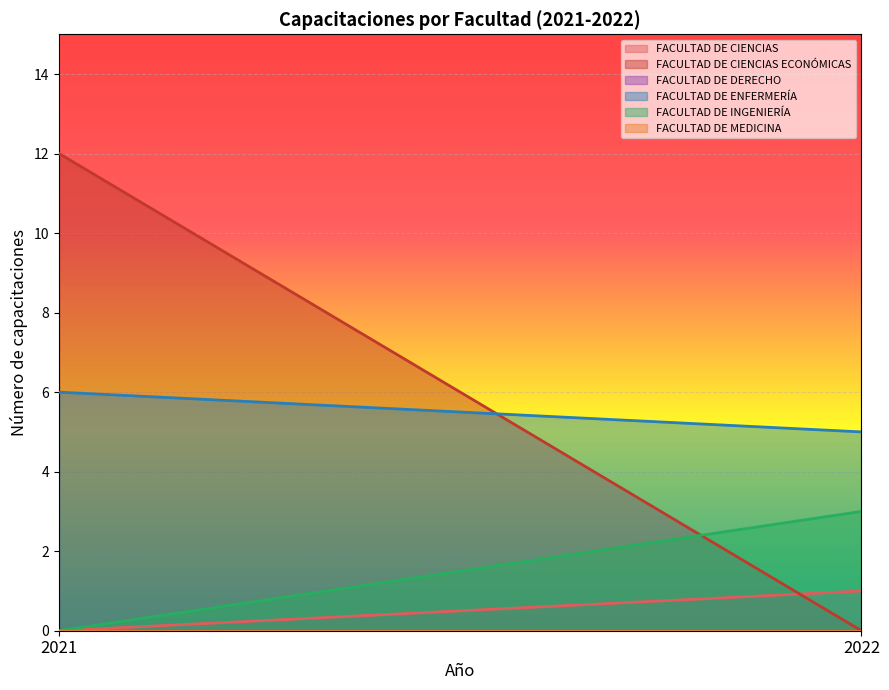

Rank the series at 2022 from lowest to highest value.

FACULTAD DE CIENCIAS ECONÓMICAS, FACULTAD DE DERECHO, FACULTAD DE MEDICINA, FACULTAD DE CIENCIAS, FACULTAD DE INGENIERÍA, FACULTAD DE ENFERMERÍA